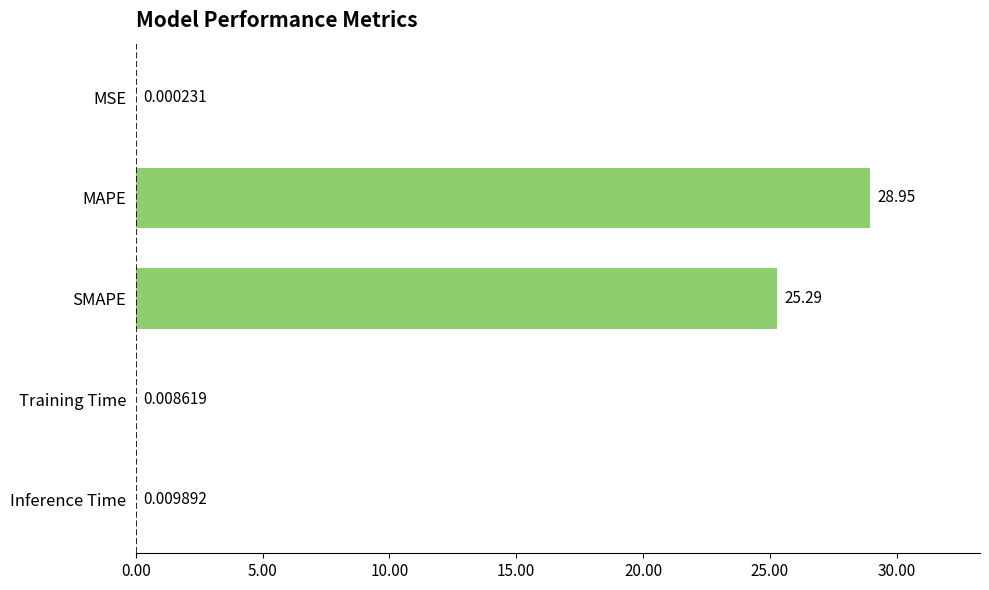

Are the bars horizontal?

Yes